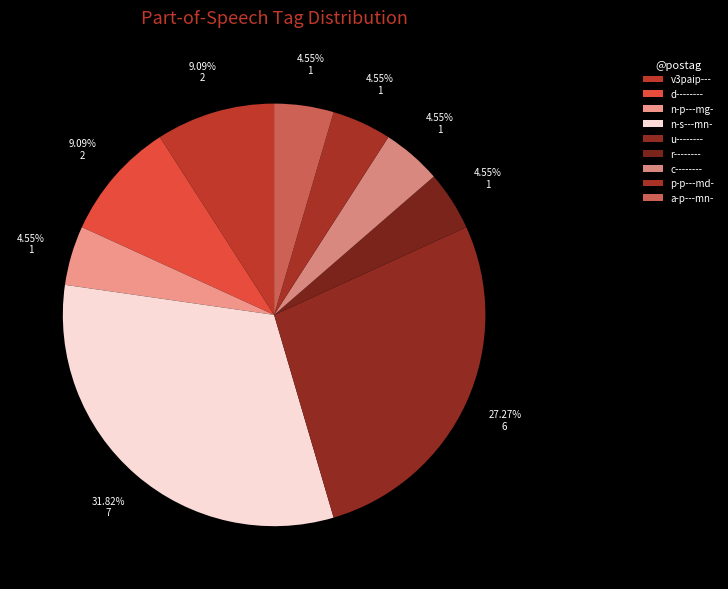

Which category has the smallest portion of the pie?

n-p---mg-